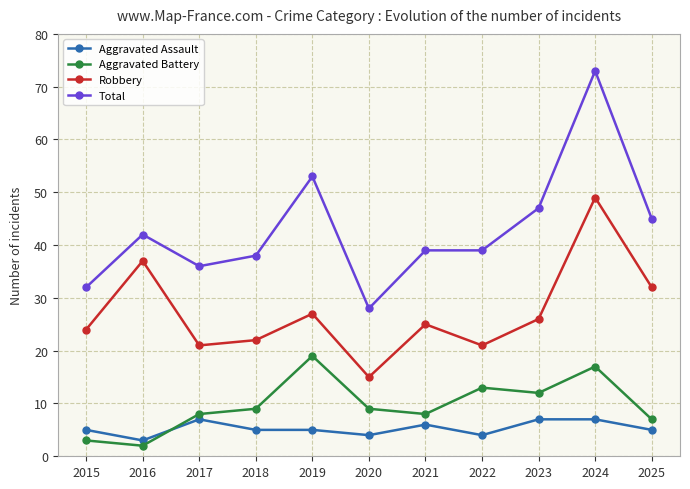

Read the Total value at 2021.

39